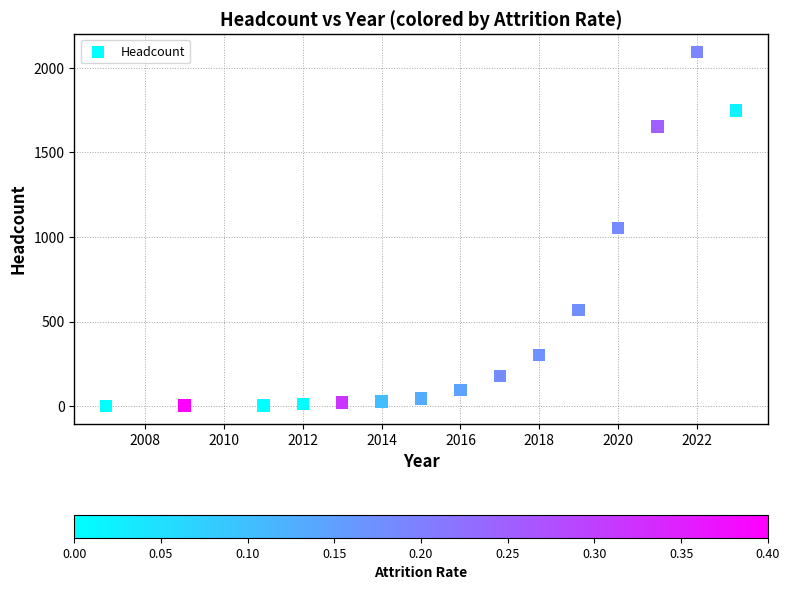

What is the range of Y values (max minus min)?

2092